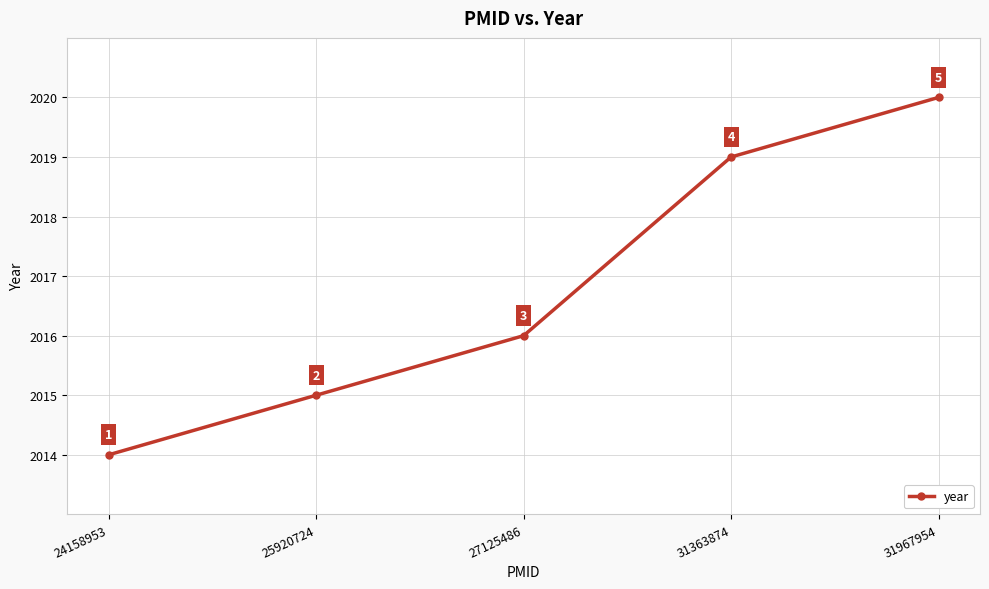

Reading left to right, extract all data points from this chart.

2014	2015	2016	2019	2020